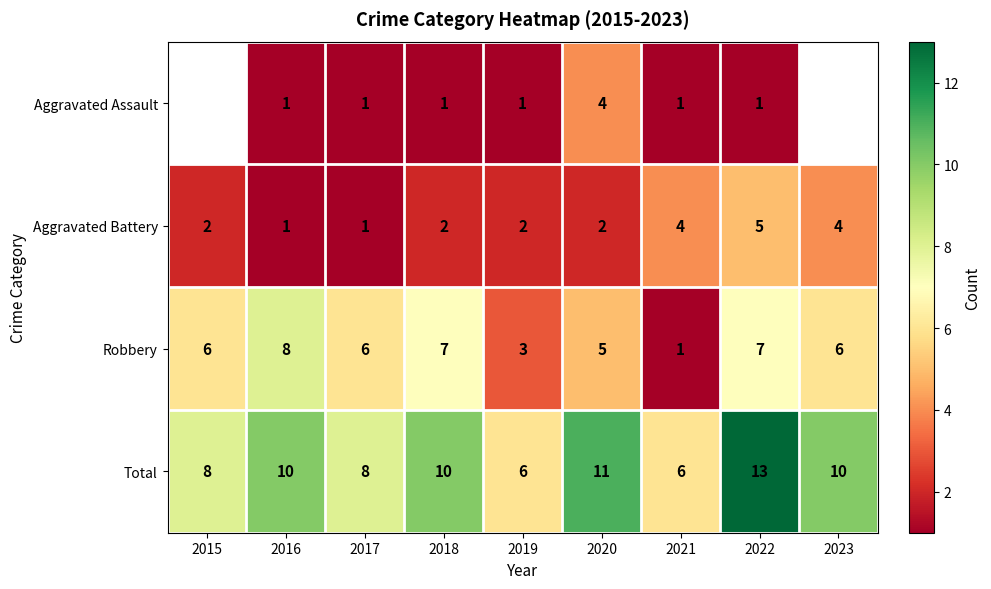

What is the sum of all Aggravated Battery values?

23